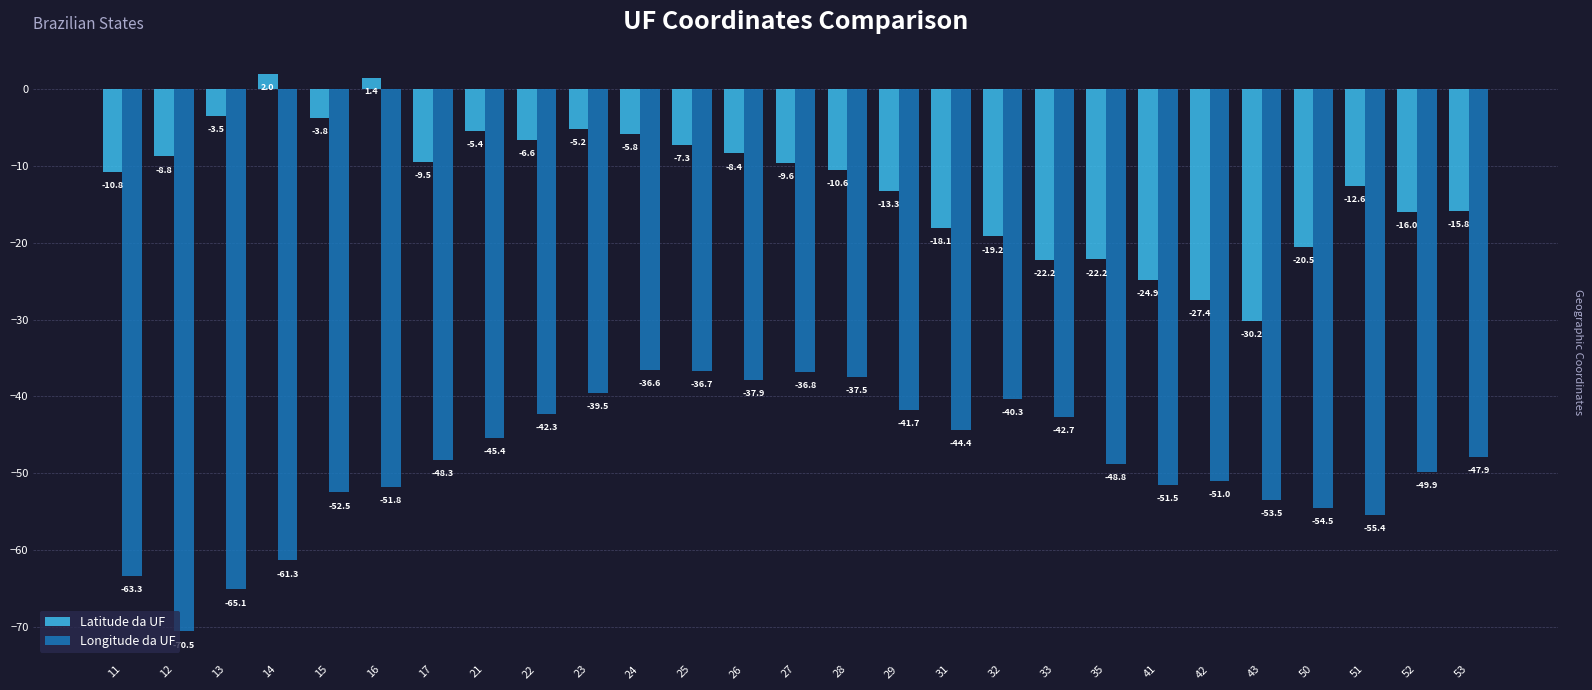

What is the sum of all Latitude da UF values?

-334.3